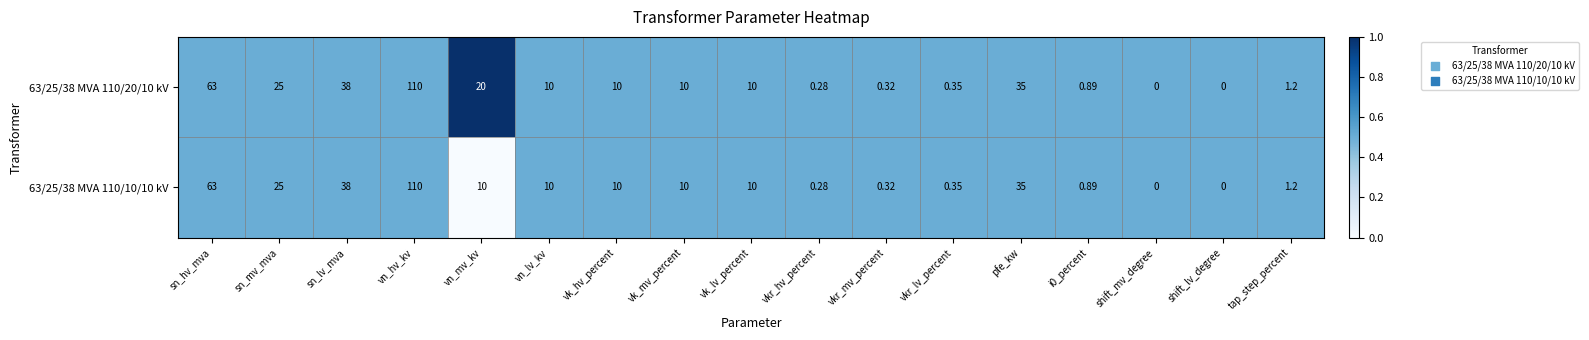

How many distinct data groups are displayed?

2